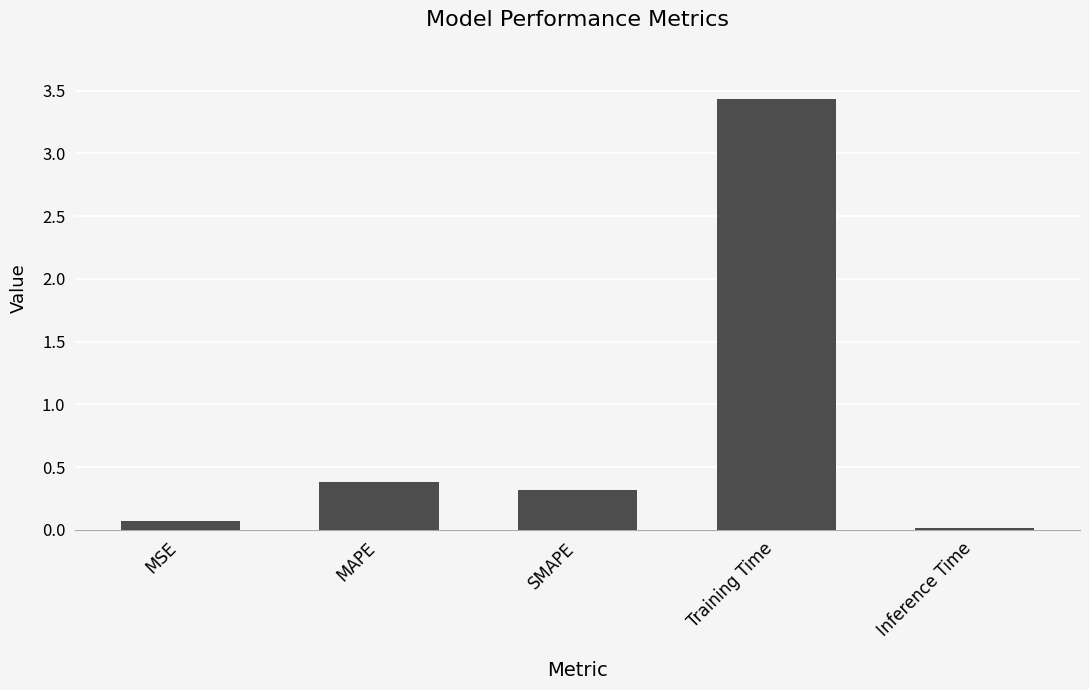

Are the bars horizontal?

No